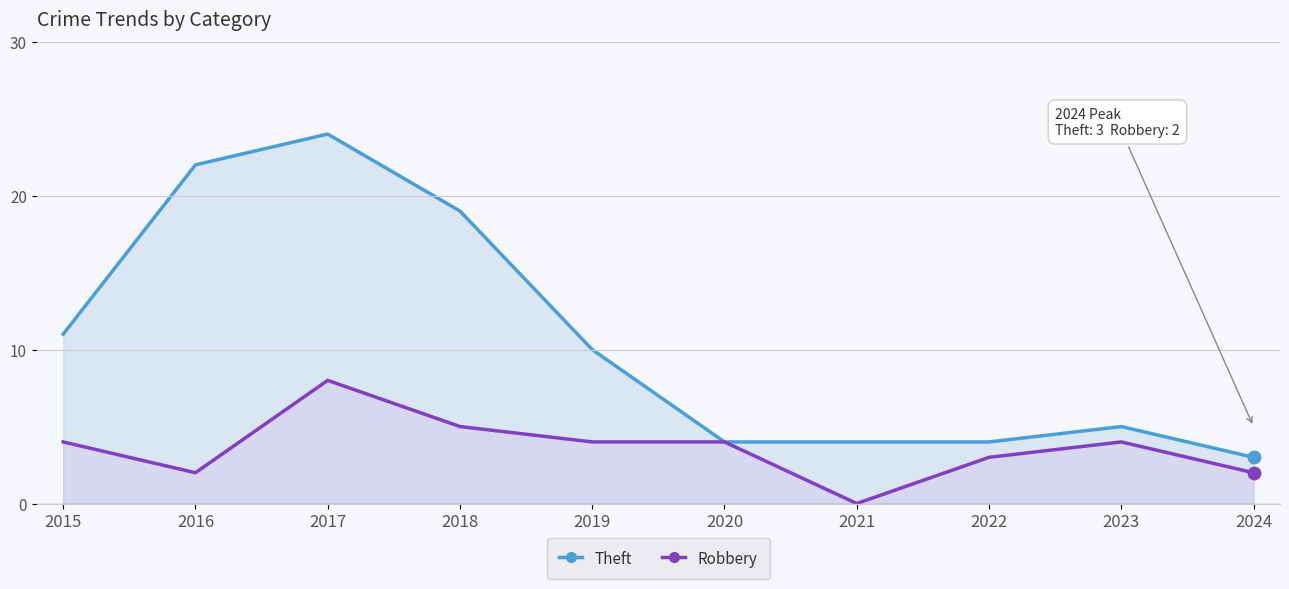

Which series contains the lowest Y value?

Robbery